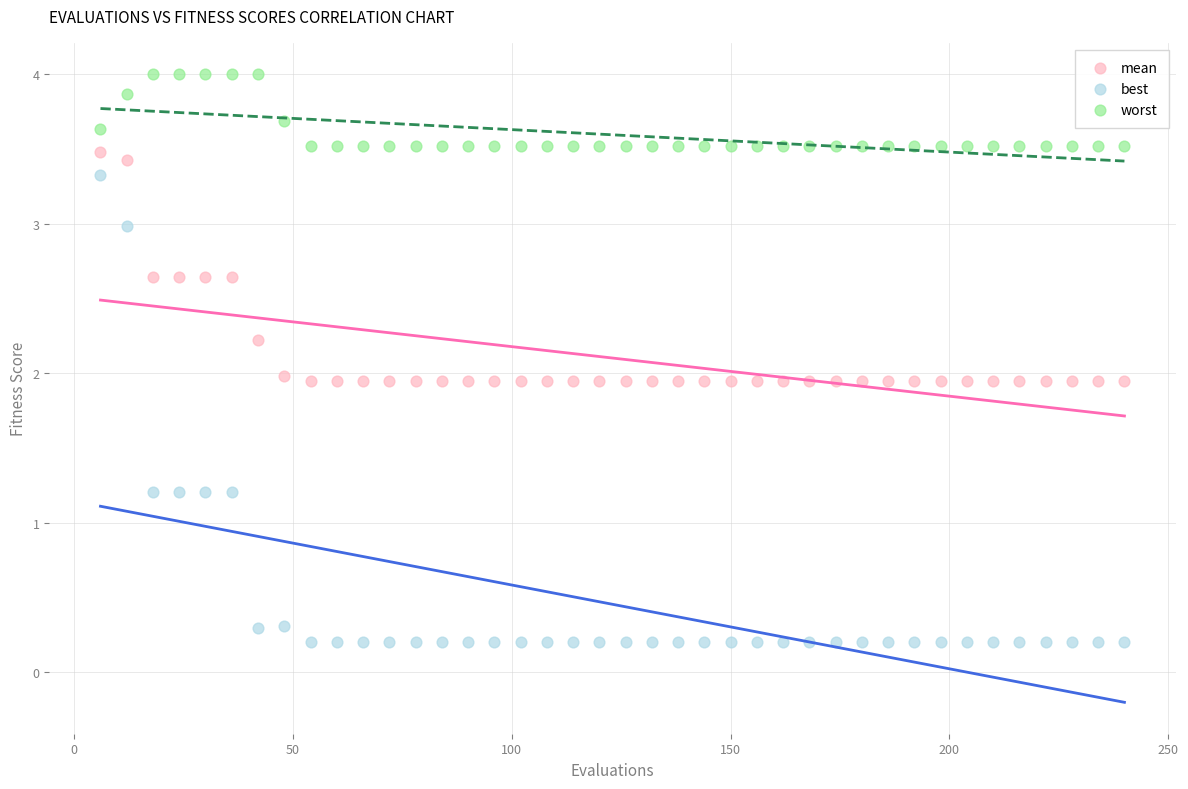

Across all data points, what is the range of X values (max minus min)?

234.0